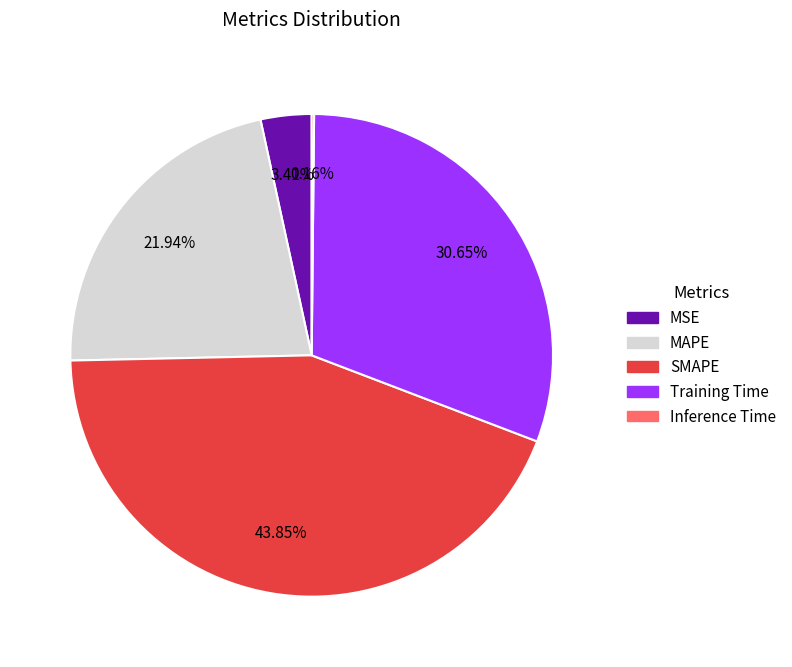

Which category has the biggest portion of the pie?

SMAPE